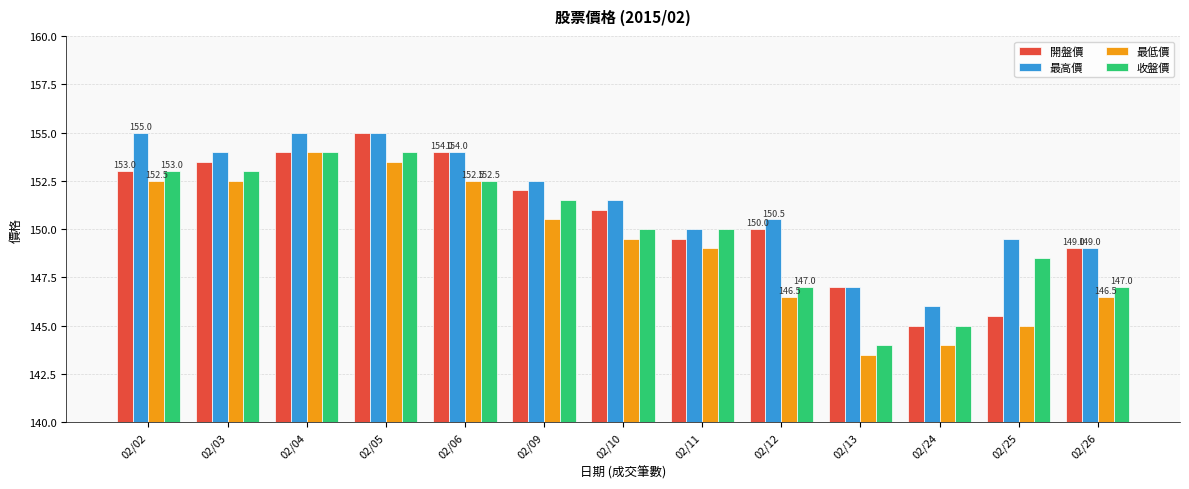

Is it true that 最高價 equals 224.2 at 02/10?

False